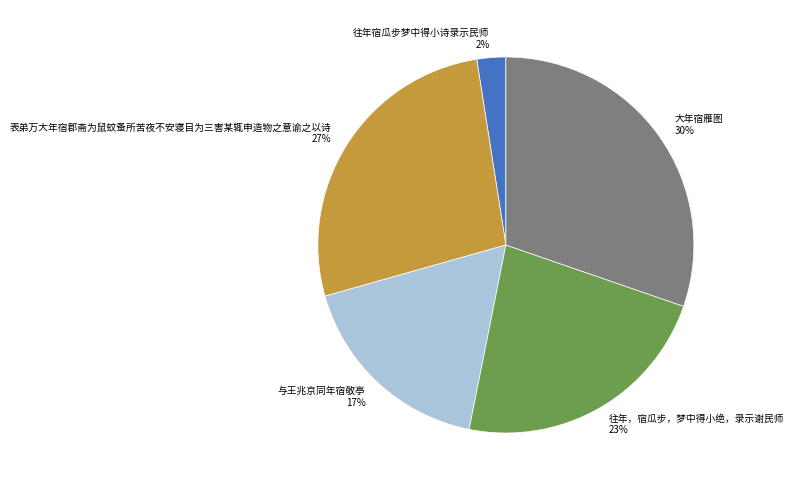

What is the ratio of the value at 与王兆京同年宿敬亭 to the value at 大年宿雁图?

0.6